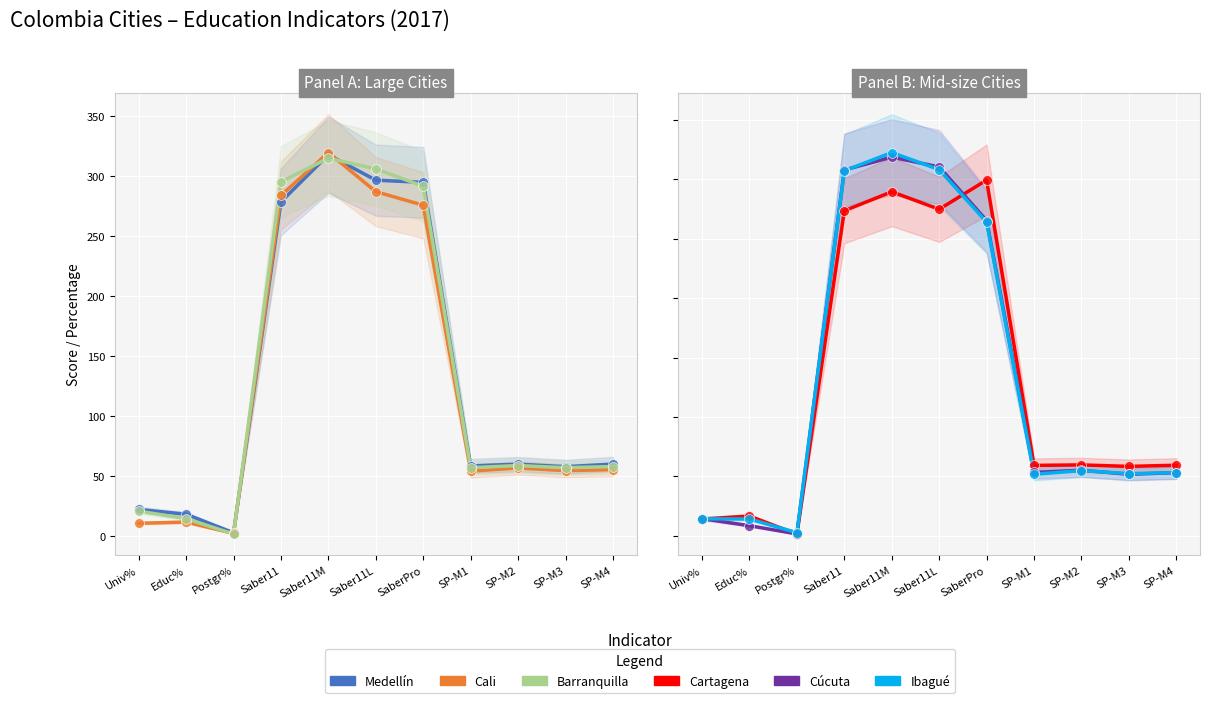

Which series contains the highest Y value?

Ibagué